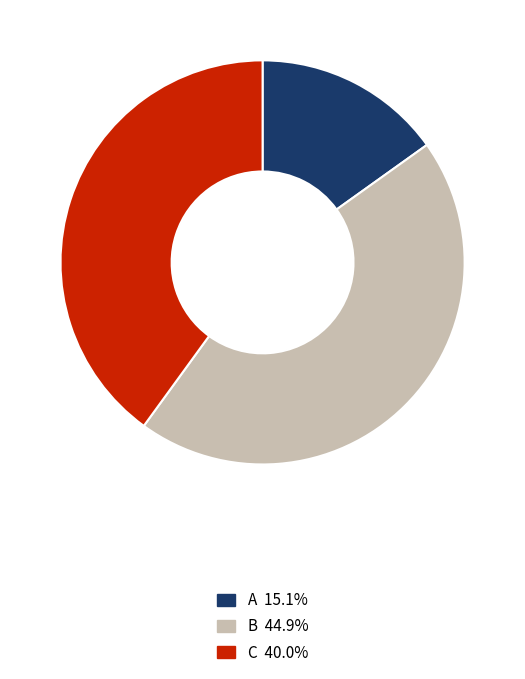

Does A account for over 50% of the chart?

No